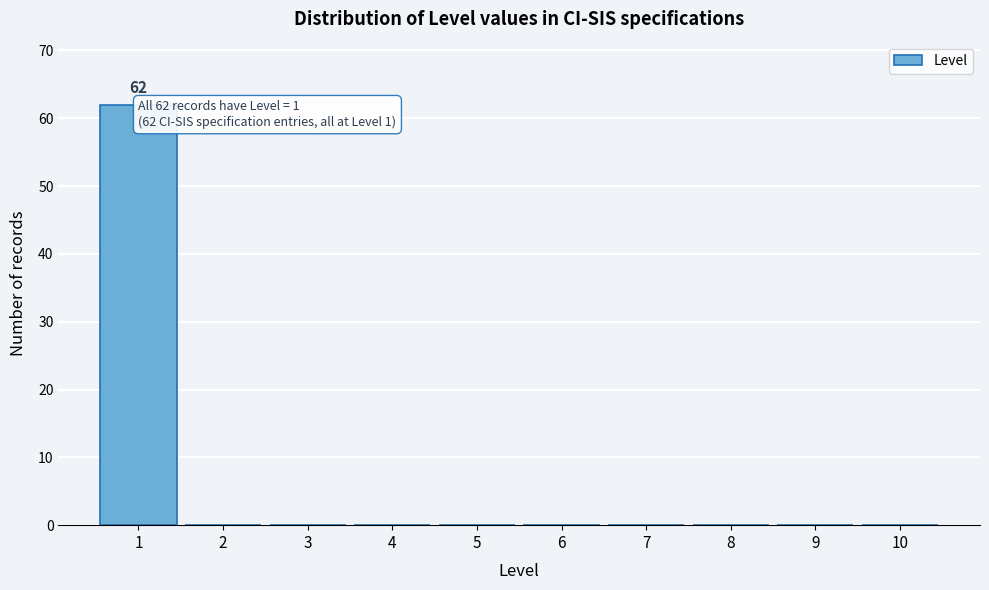

Reading left to right, extract all data points from this chart.

1=62	2=0	3=0	4=0	5=0	6=0	7=0	8=0	9=0	10=0